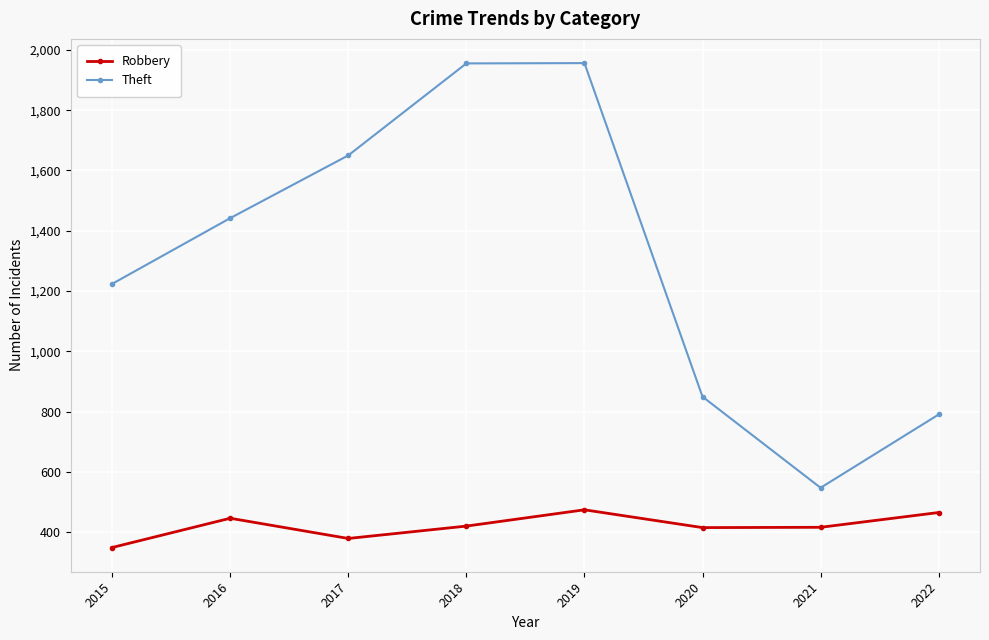

How many categories are shown in the chart?

8